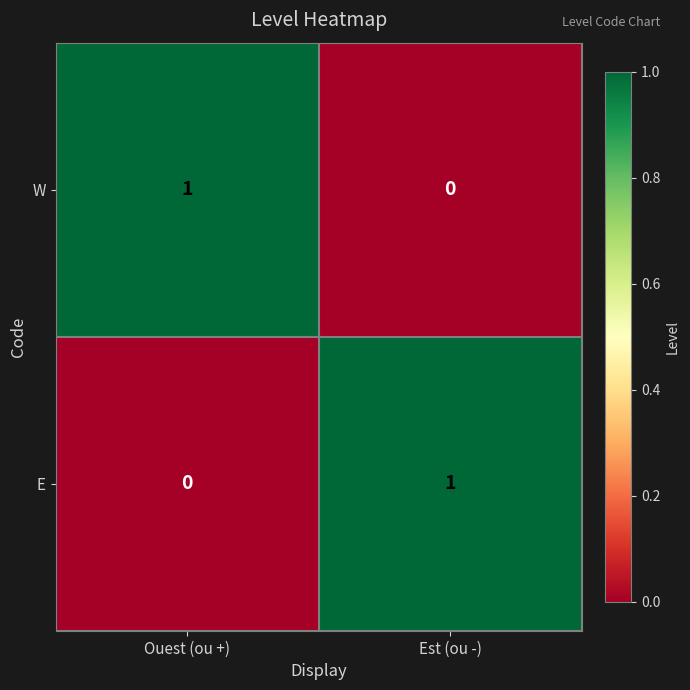

At how many categories does at least one series exceed 0?

2